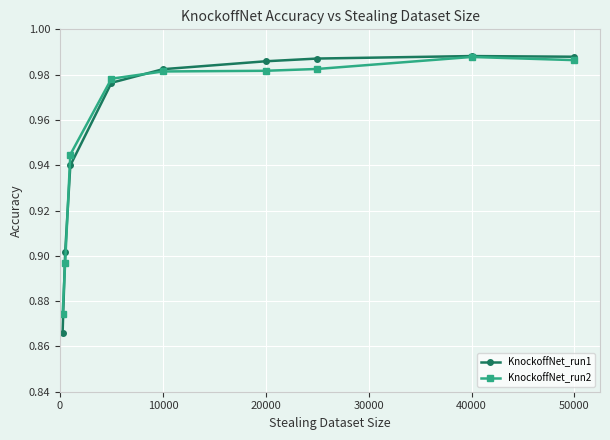

Which series has the largest range (max minus min)?

KnockoffNet_run1